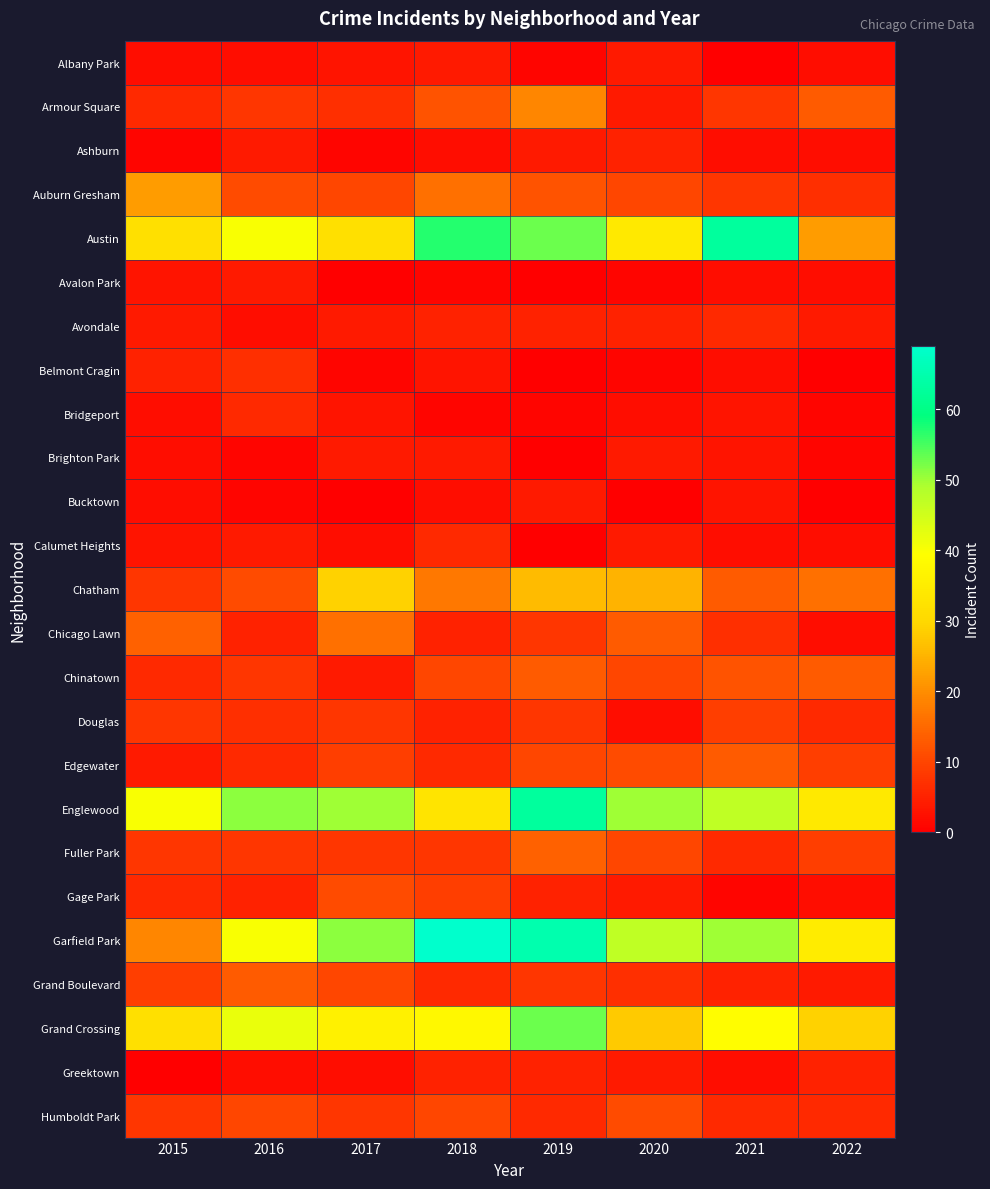

At which category is the sum across all series the highest?

2019